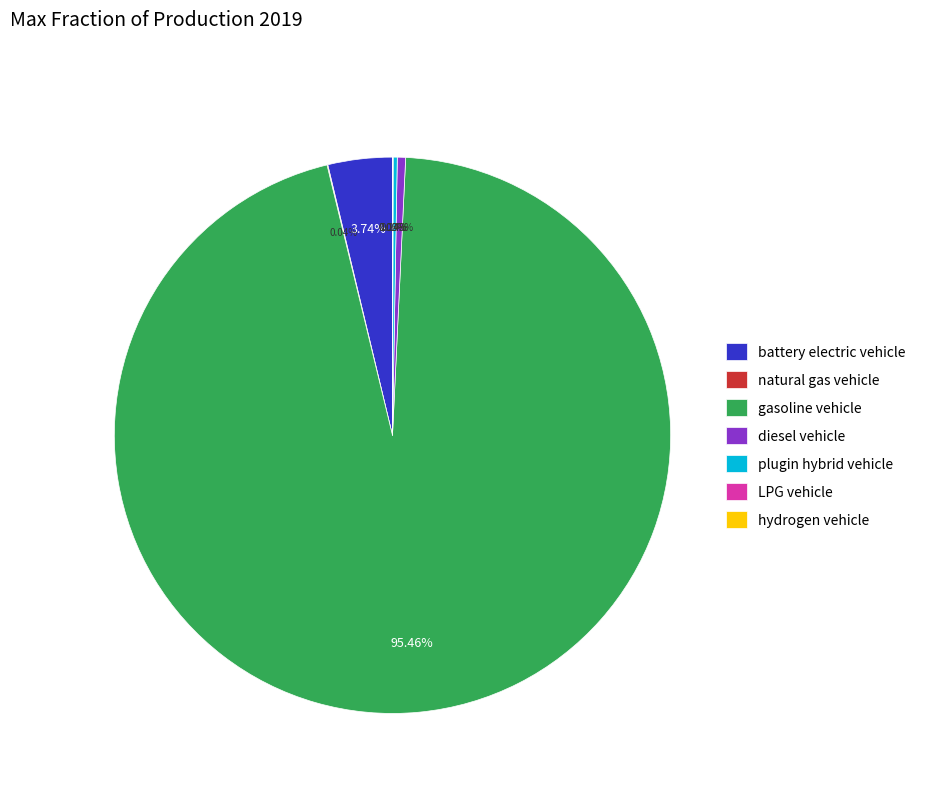

Does gasoline vehicle account for over 50% of the chart?

Yes